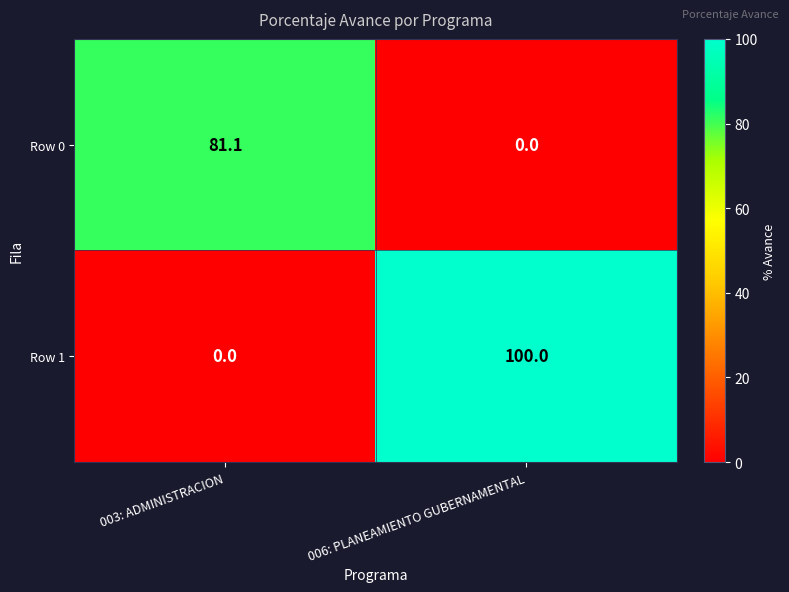

Is it true that Row 1 equals 65.8 at 006: PLANEAMIENTO GUBERNAMENTAL?

False